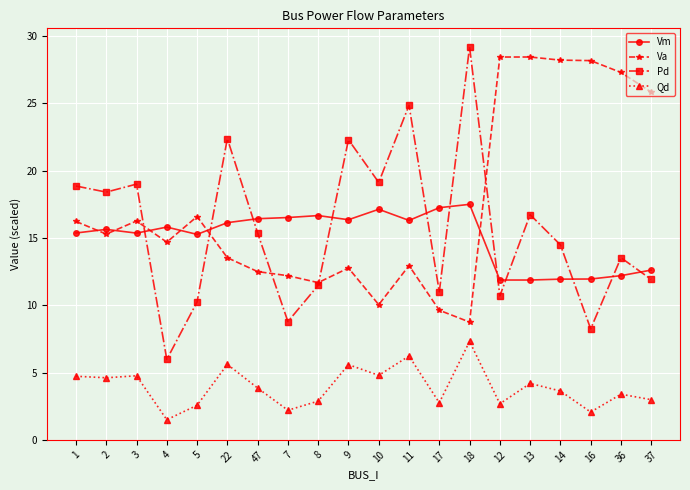

At how many categories does at least one series exceed 20?

10